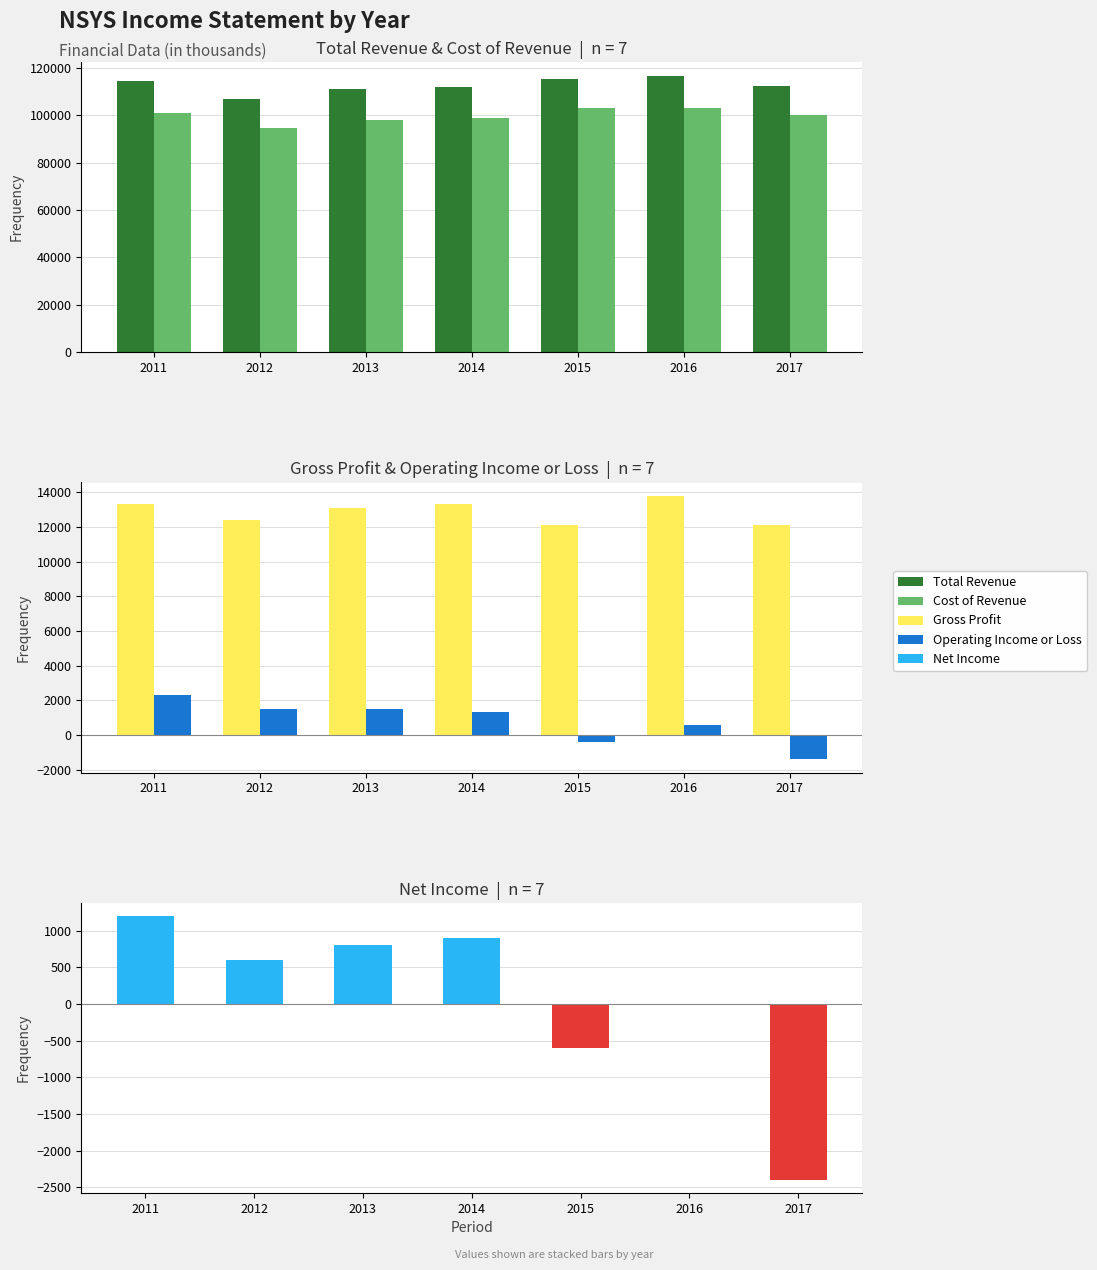

Reading left to right, extract all data points from this chart.

Total Revenue: 114200	106900	111100	112000	115200	116600	112300
Cost of Revenue: 100900	94500	97900	98700	103100	102800	100200
Gross Profit: 13300	12400	13100	13300	12100	13800	12100
Operating Income or Loss: 2300	1500	1500	1300	-400	600	-1400